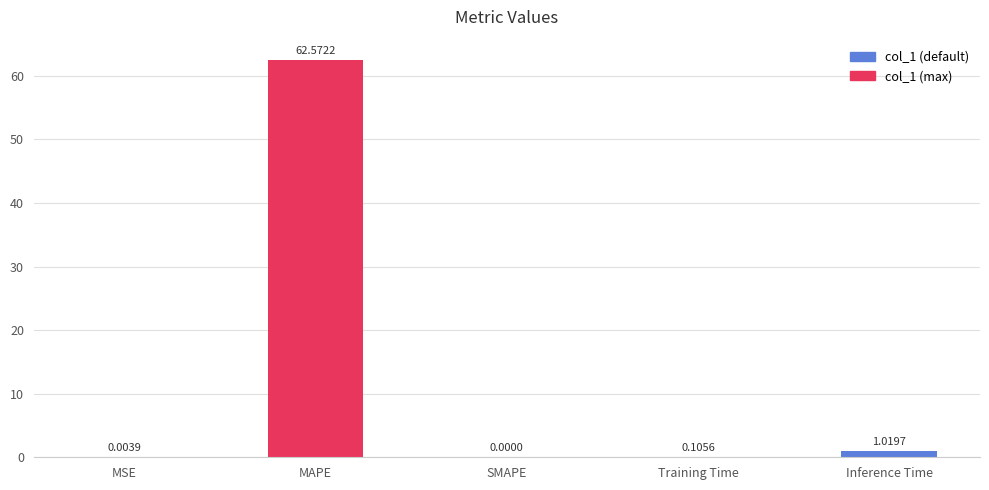

Where is the data nearest to the value 31?

Inference Time